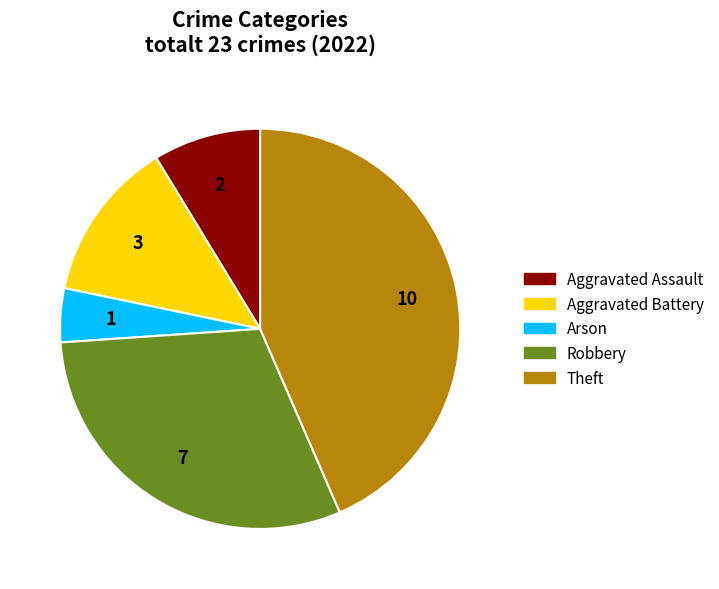

Between Robbery and Theft, which is larger?

Theft